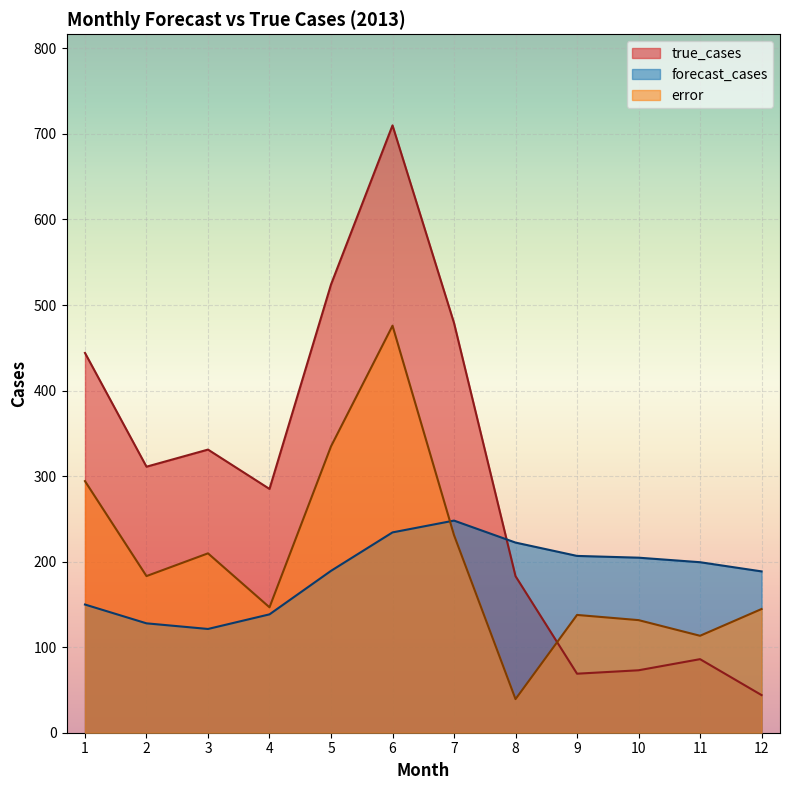

How many values in the forecast_cases series are below 199?

6